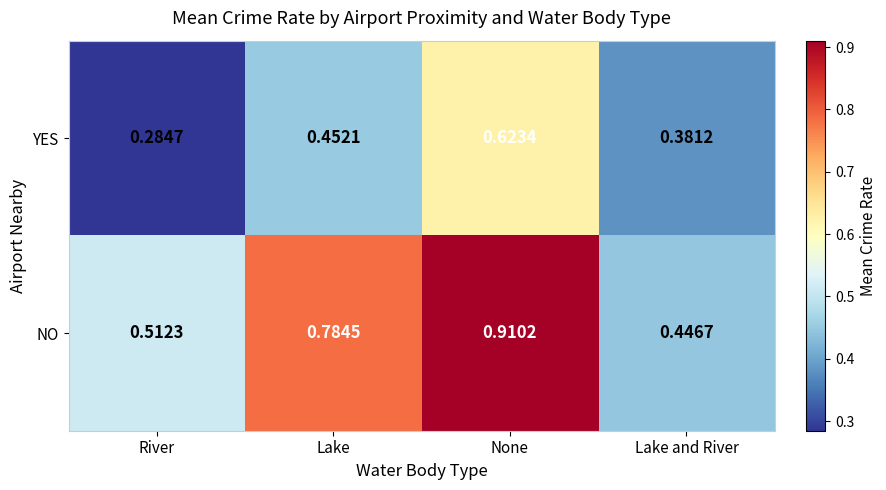

At which category does the chart reach its minimum across all series?

River